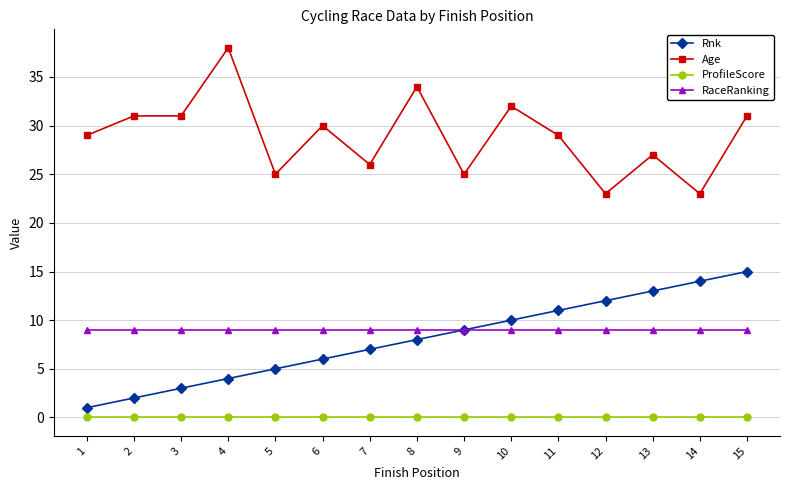

What are all the series names shown in the legend?

Rnk, Age, ProfileScore, RaceRanking